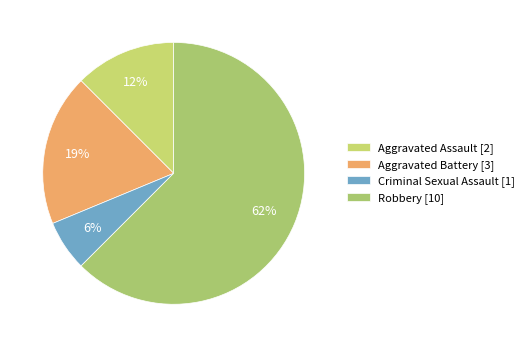

To the nearest percent, what portion does Aggravated Battery represent?

19%